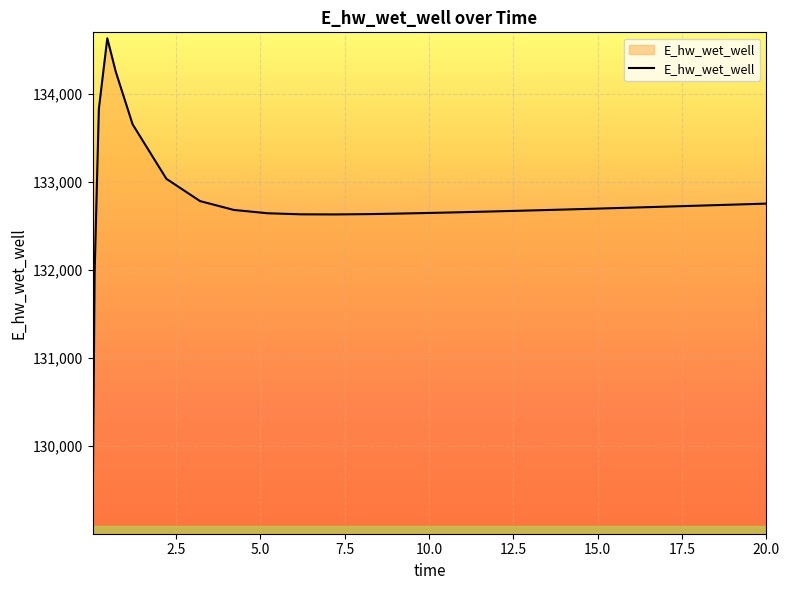

What is the greatest value displayed?

134627.2